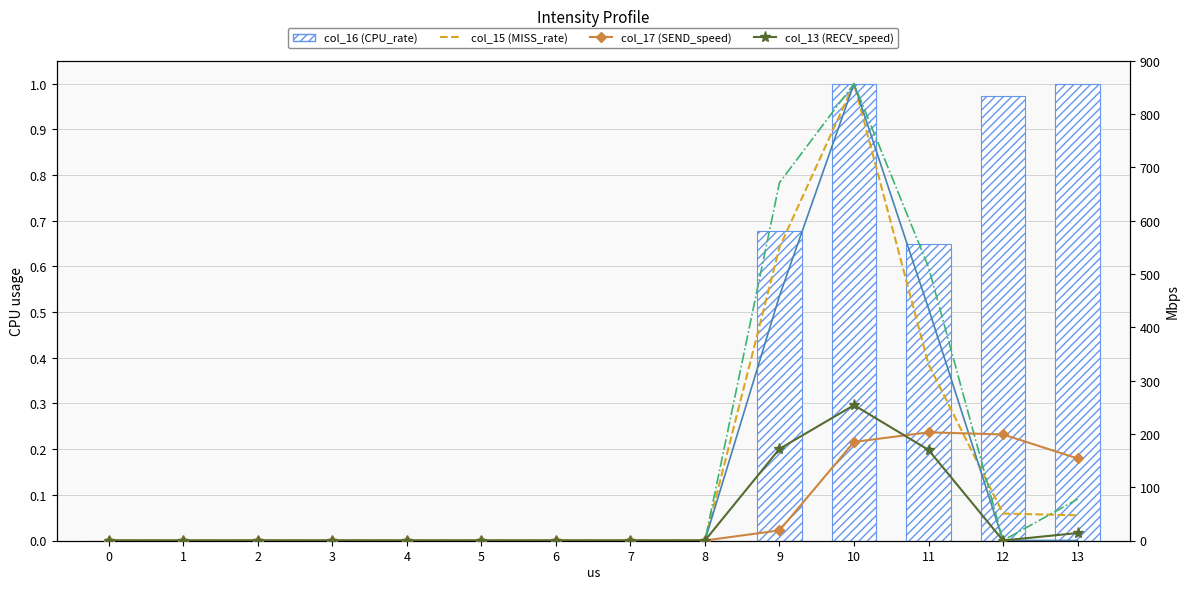

How many values in col_17 are above zero?

5